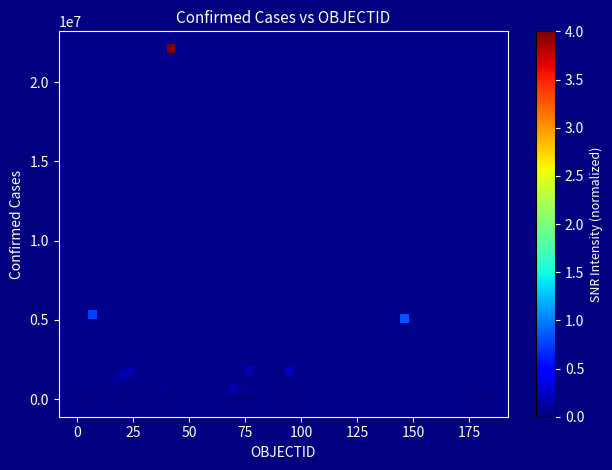

What Y value in the scatter plot is closest to 11048549?

5330748